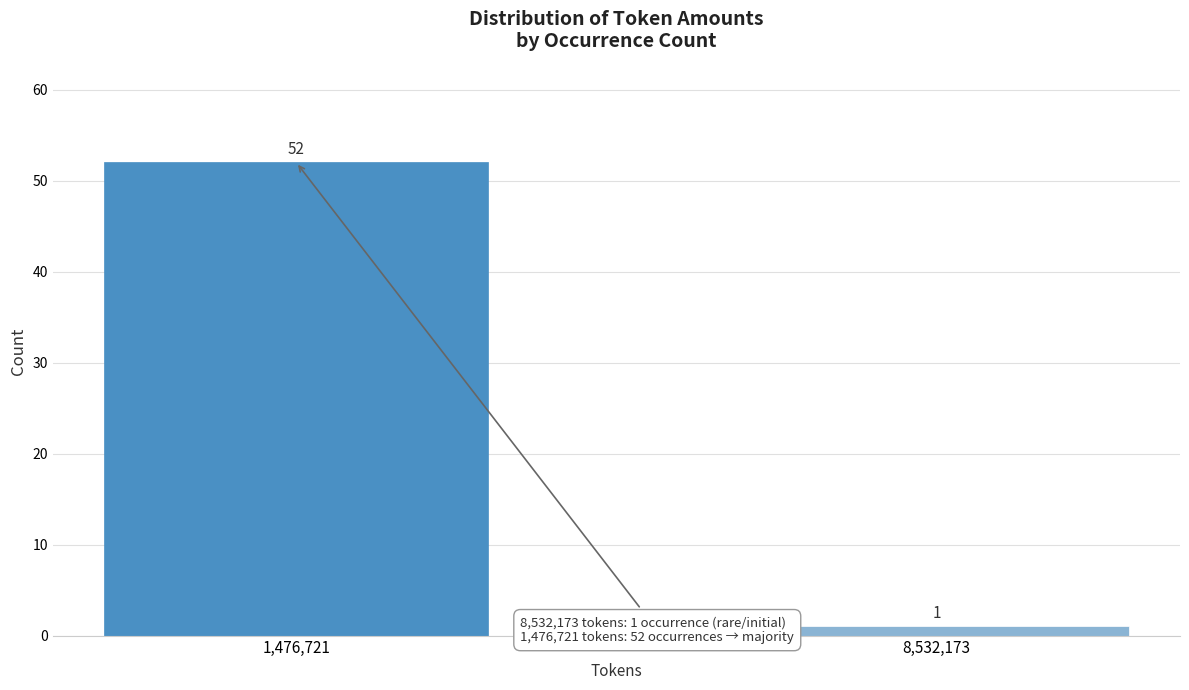

Reading left to right, extract all data points from this chart.

1,476,721=52	8,532,173=1